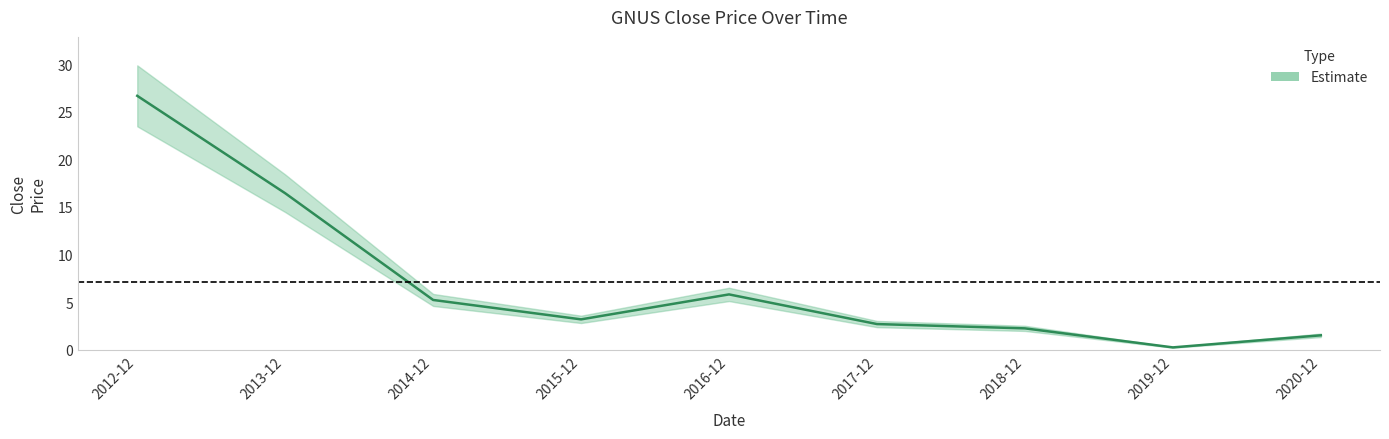

What is the greatest value displayed?

26.7